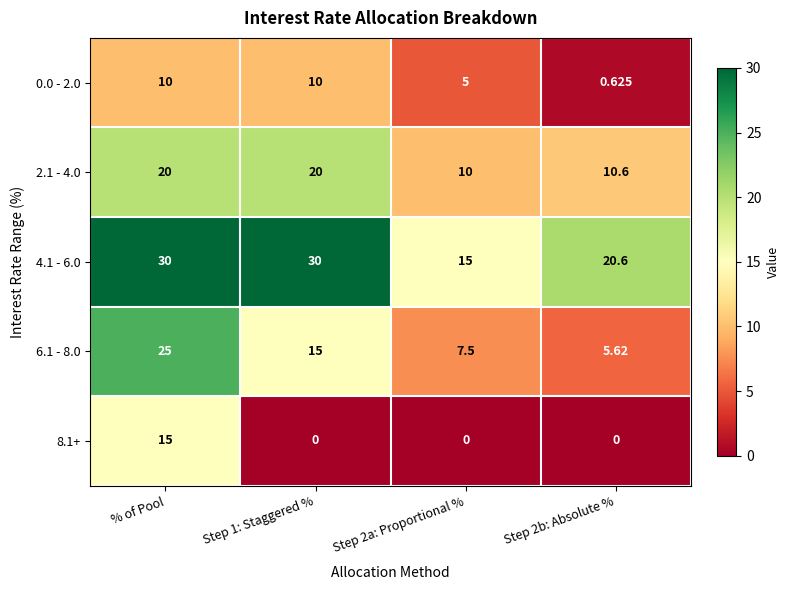

At which category is the sum across all series the highest?

% of Pool